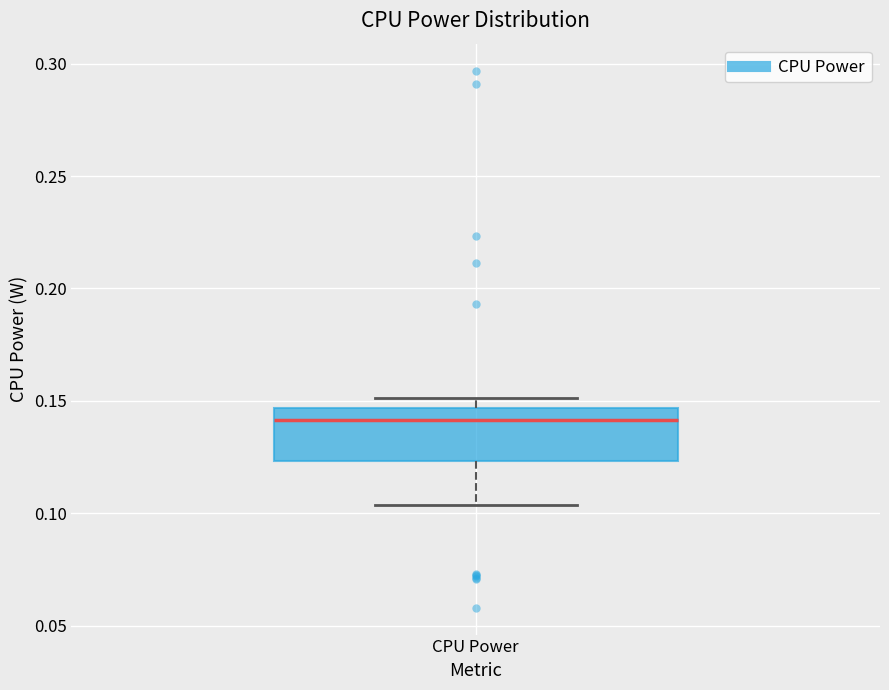

Transcribe this box plot: give where the median line is, the range the box spans, and where the two whiskers end, as read against the y-axis. The values are not printed on the chart, so give them approximately, as read against the axis.

median 0.140, box 0.125 to 0.145, whiskers 0.105 to 0.150